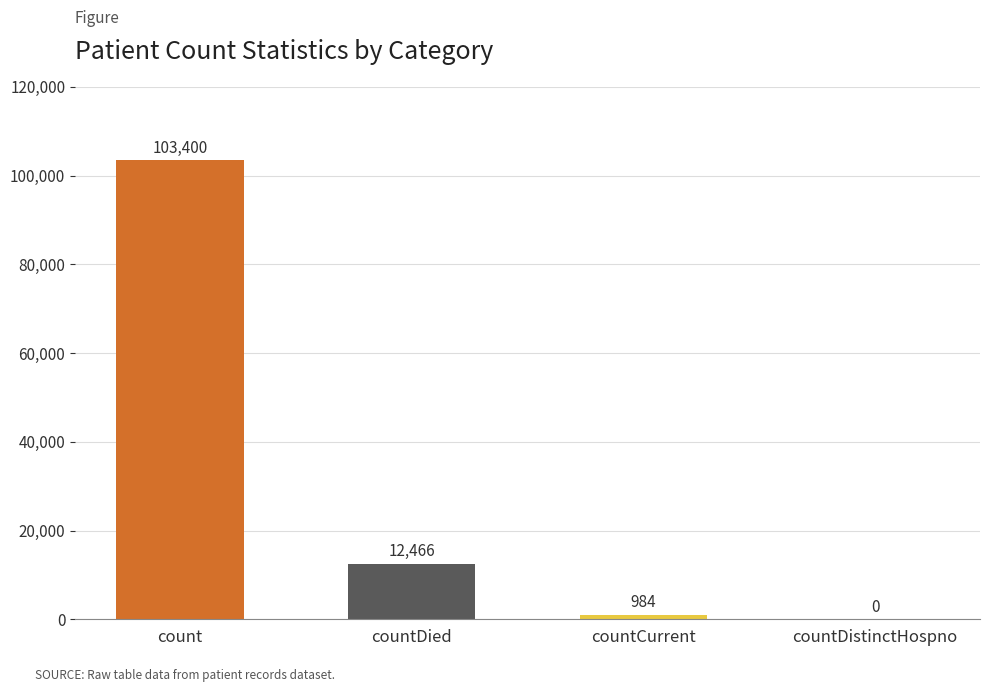

The value at count is 103400. True or false?

True